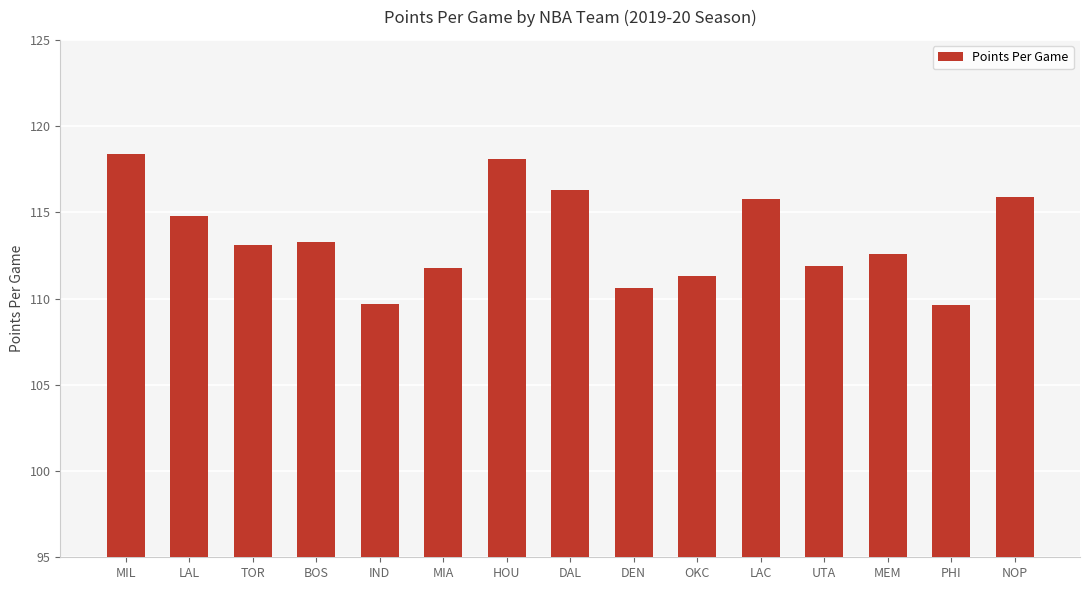

How many values exceed 113?

8